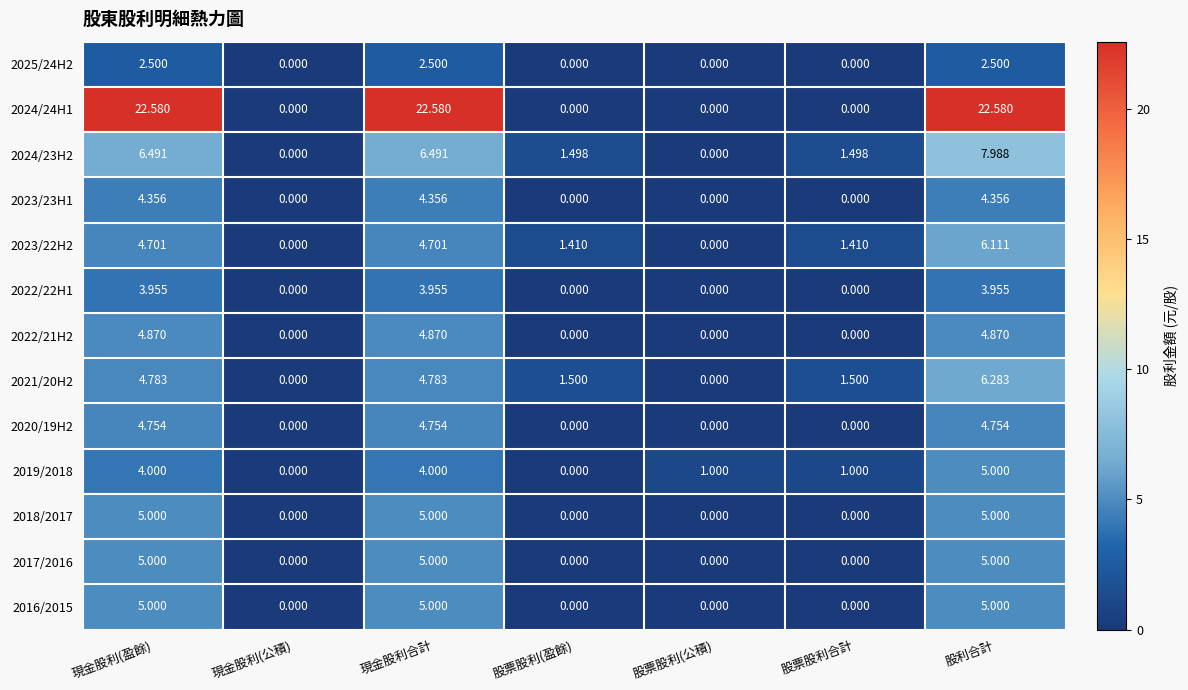

Is the value of 2024/23H2 at 現金股利合計 greater than the value of 2016/2015 at 現金股利(公積)?

Yes